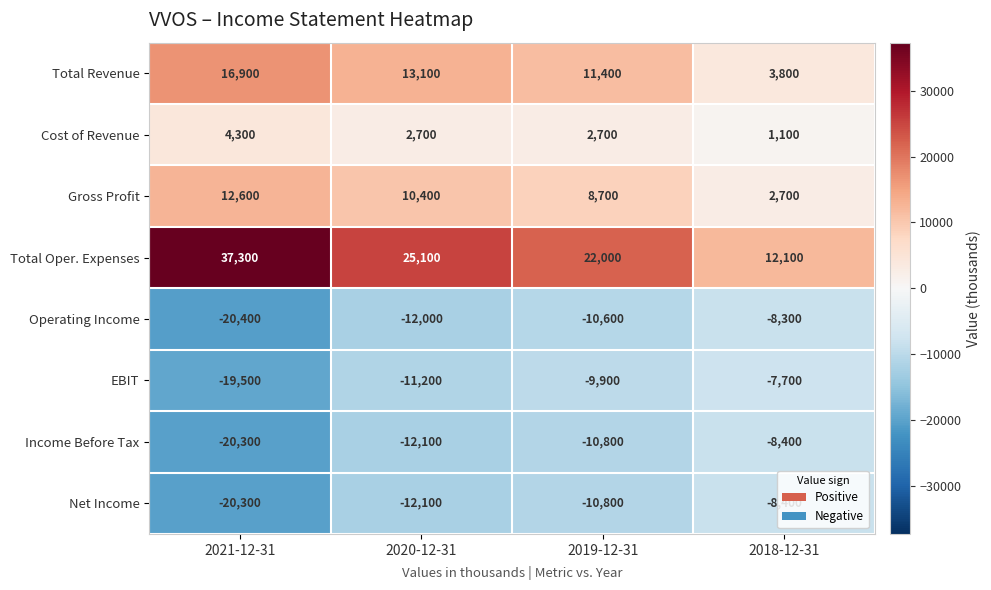

What is the sum of all Income Before Tax values?

-51600